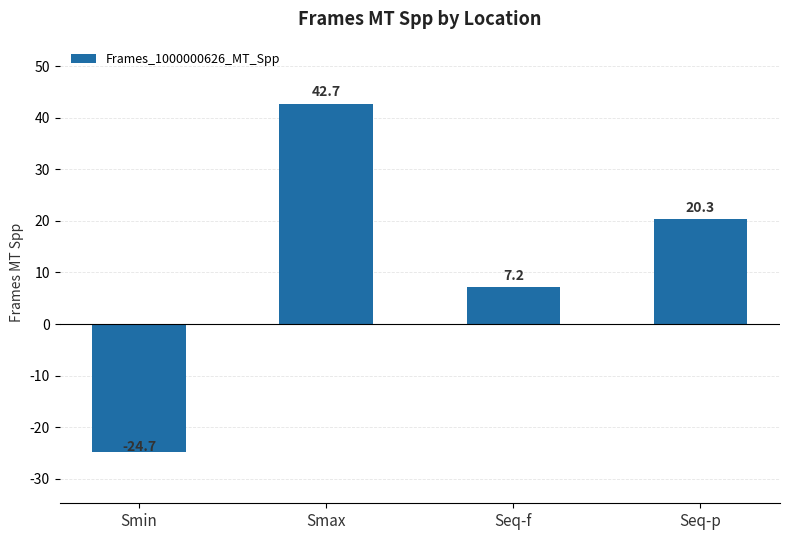

What is the difference between the second highest and minimum values?

45.0